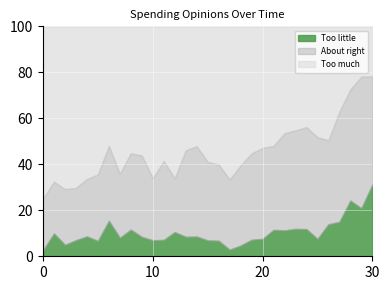

The Too little series shows 0.0 at 1990. True or false?

False